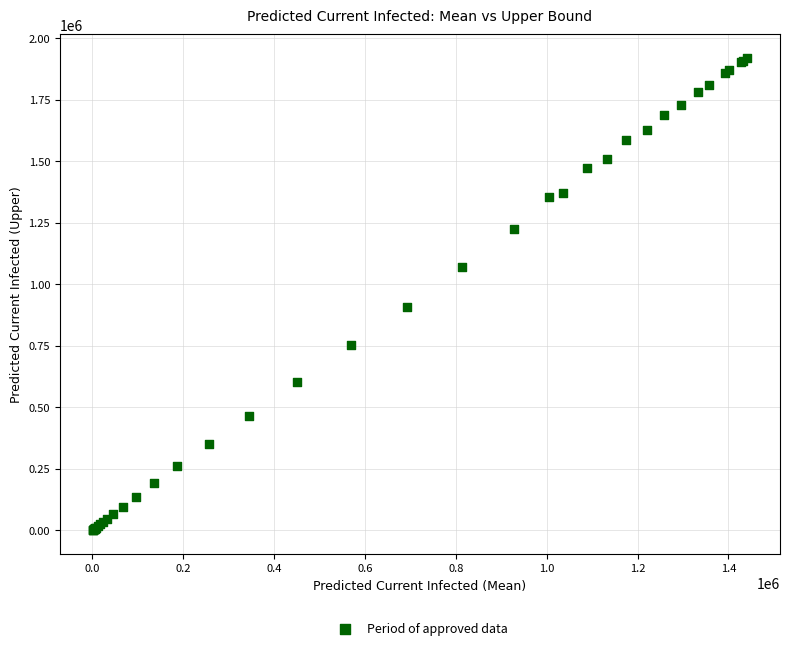

What Y value in the scatter plot is closest to 960715?

909101